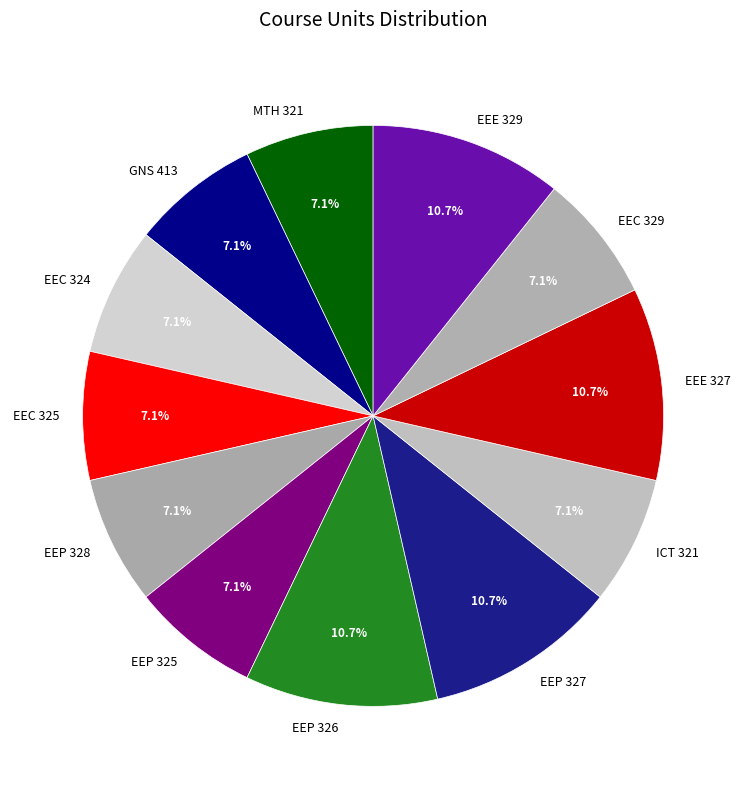

To the nearest percent, what portion does EEP 327 represent?

11%